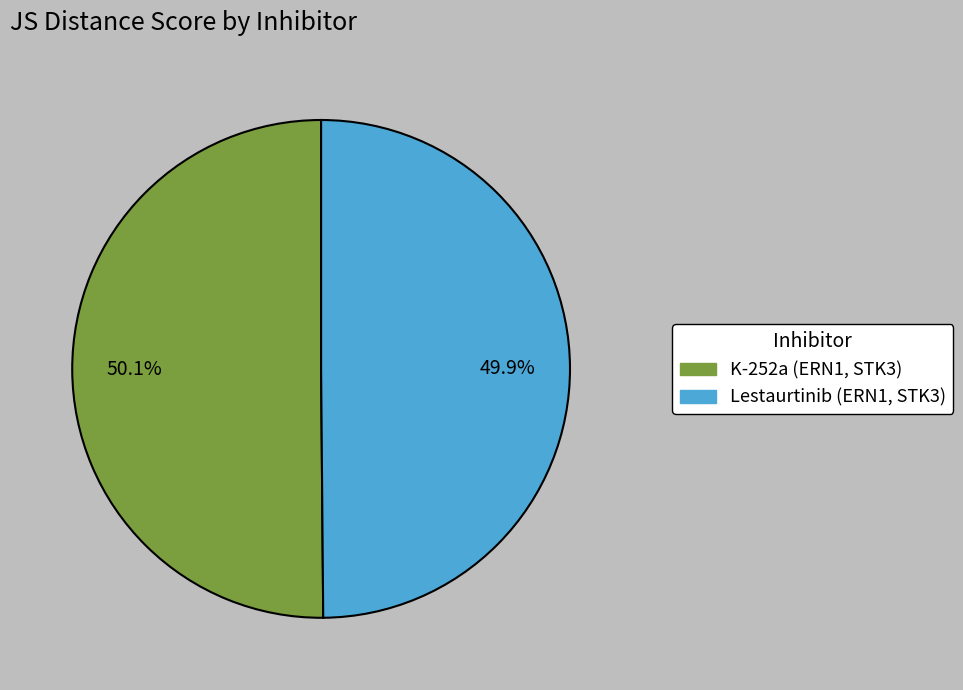

How many slices are in this pie chart?

2